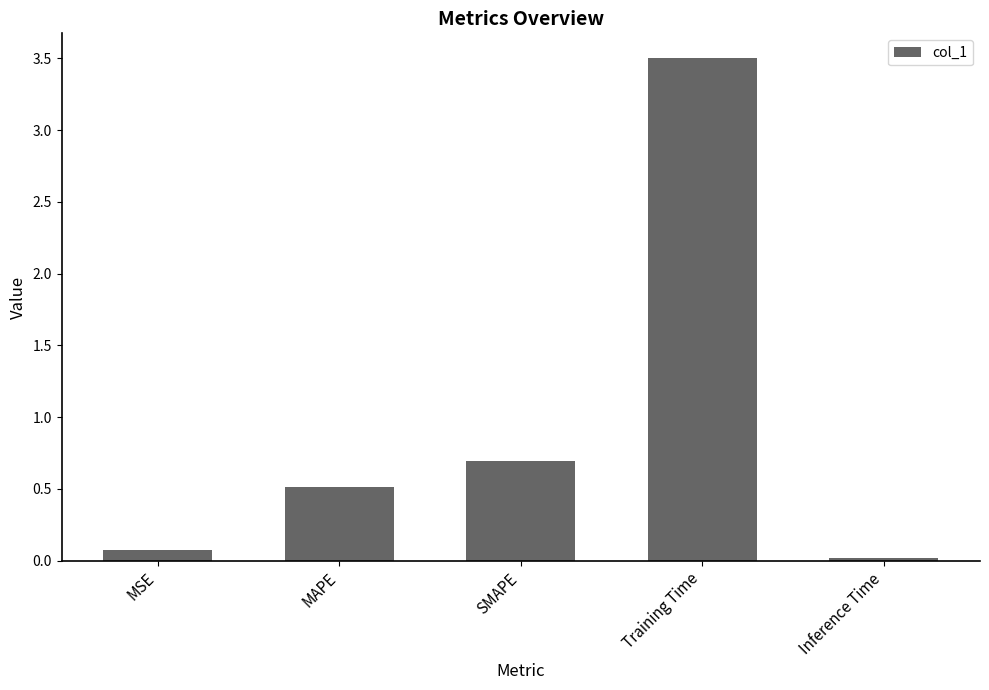

What is the approximate value at Training Time?

3.5